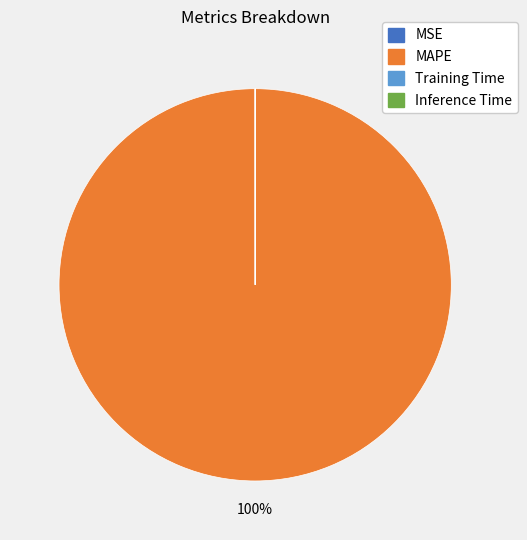

Which slice is the largest?

MAPE